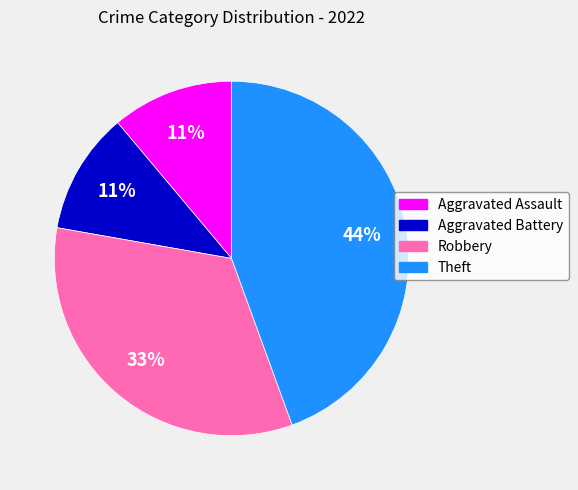

Do Aggravated Battery and Robbery together represent more than half of the pie?

No